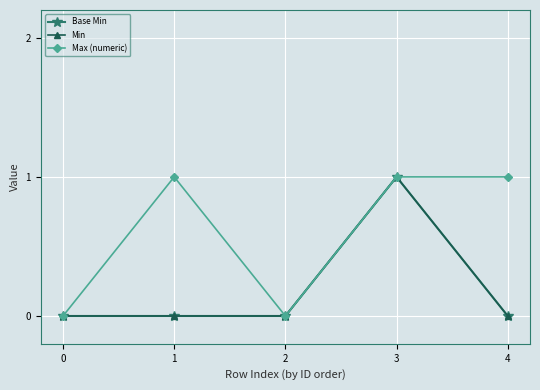

True or false: Min and Base Min intersect in this chart.

False